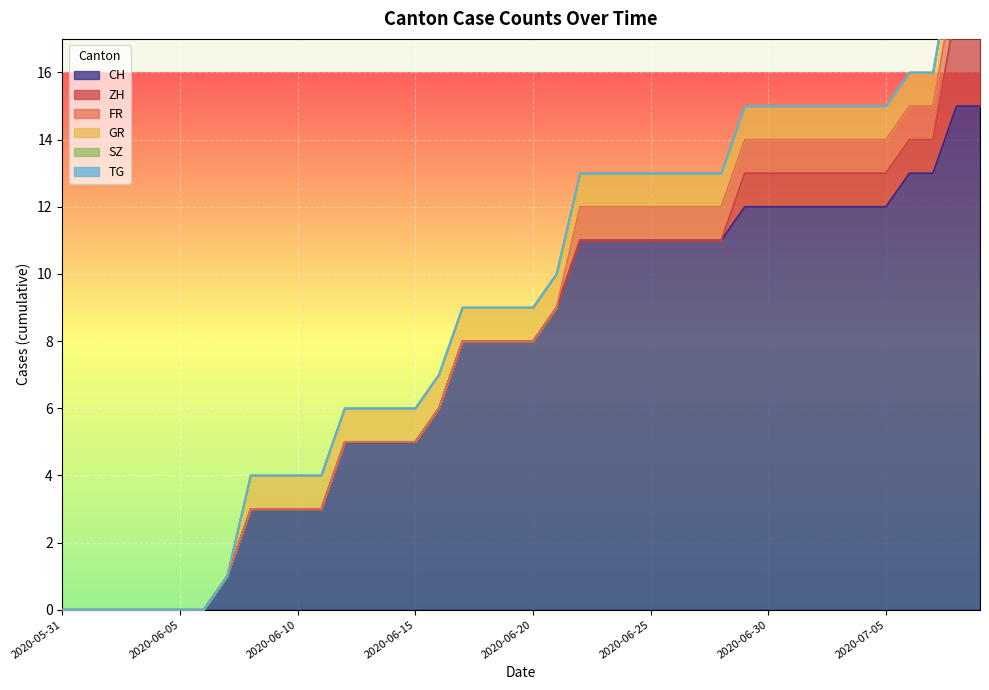

How many lines are shown in the chart?

6